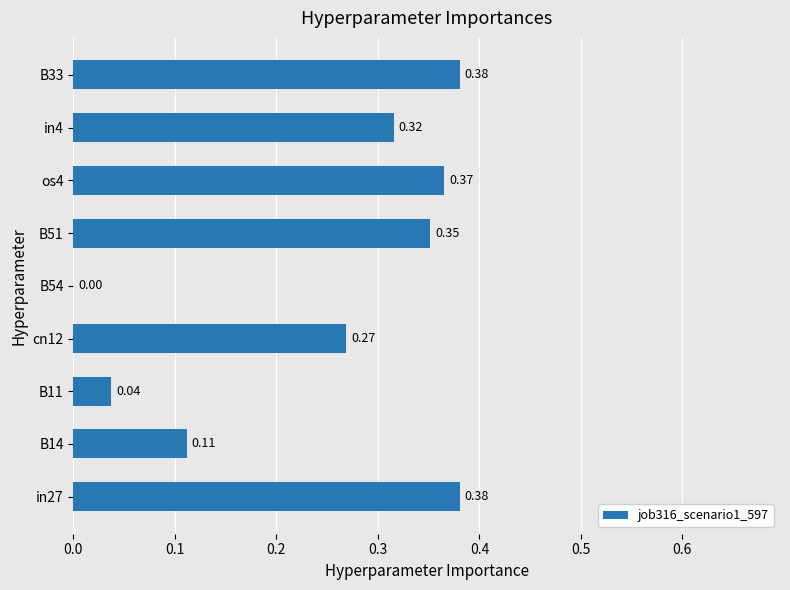

Between os4 and B33, which is larger?

B33